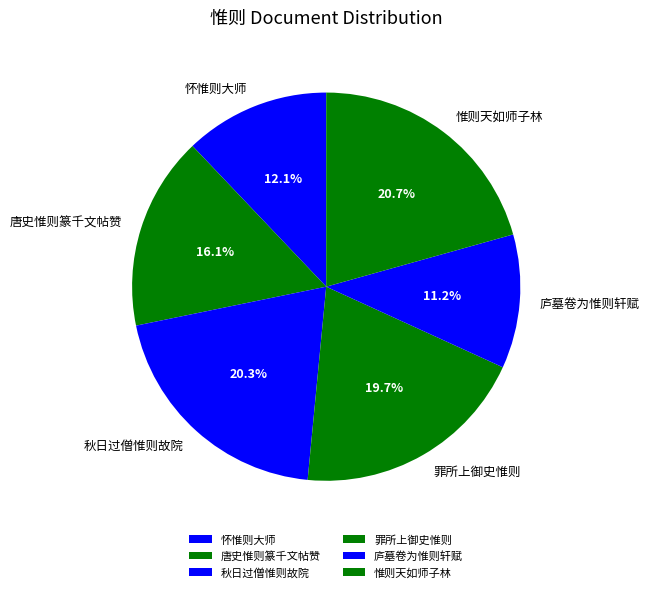

Which slice is the smallest?

庐墓卷为惟则轩赋